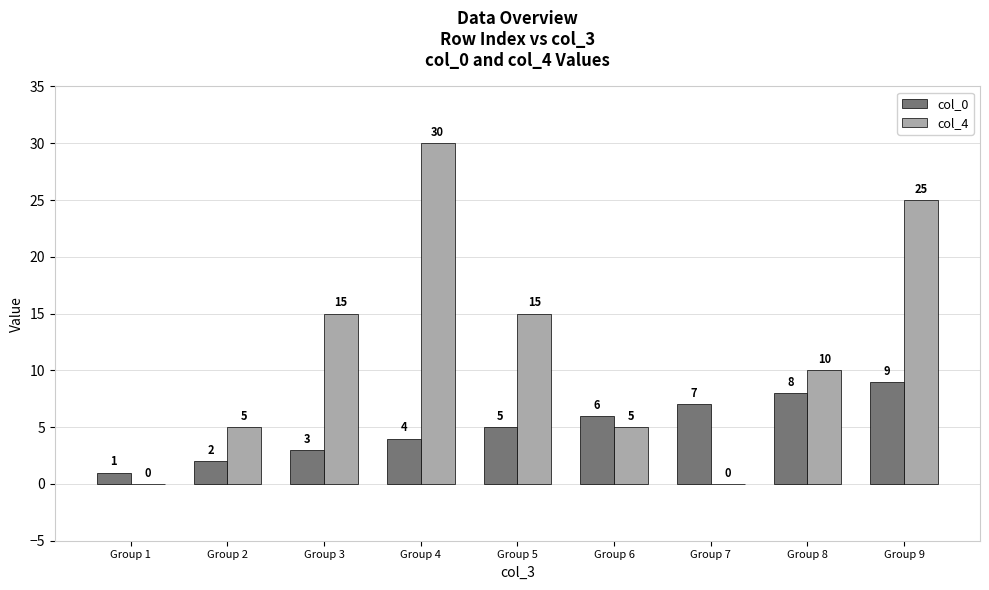

What is the approximate value of col_4 at Group 4, to the nearest 10?

30